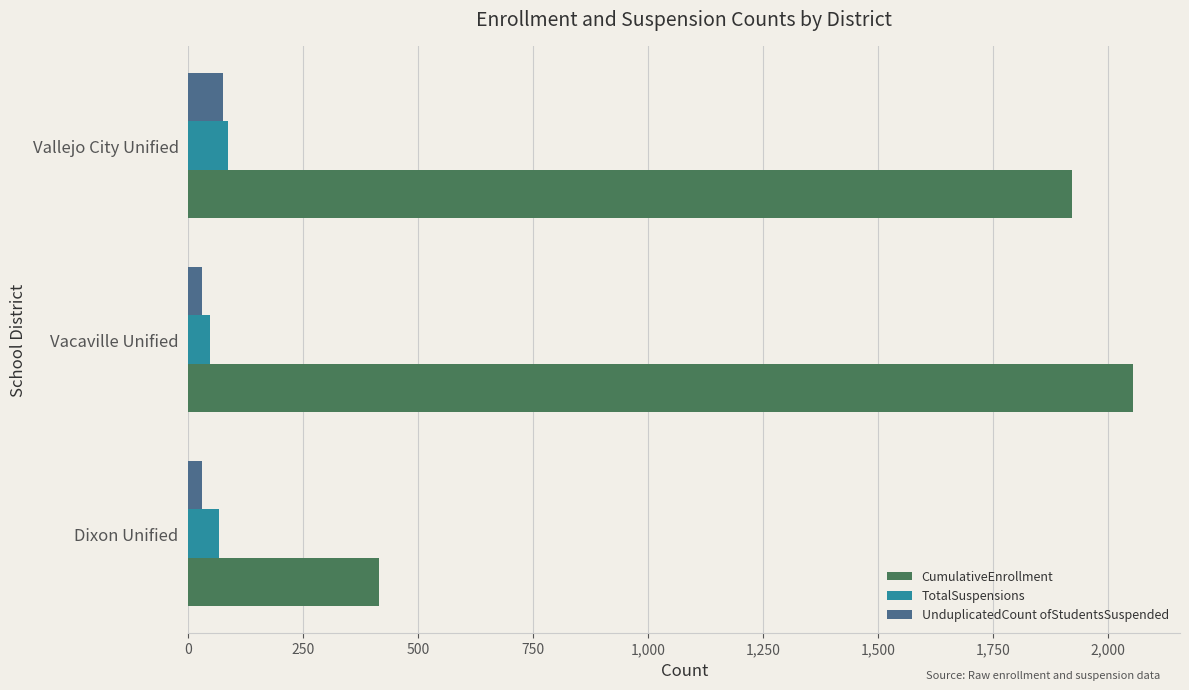

Which series changed the most between Dixon Unified and Vallejo City Unified?

CumulativeEnrollment